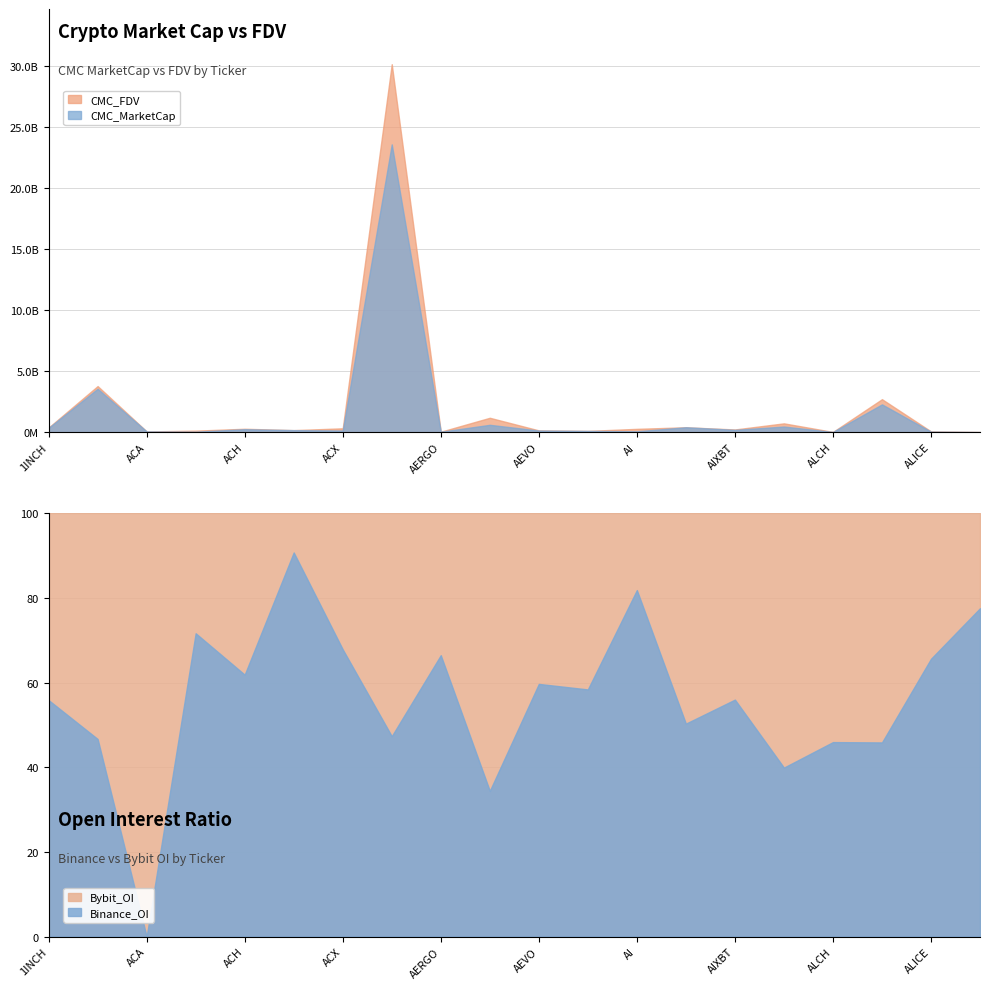

Which series has the largest range (max minus min)?

CMC_FDV